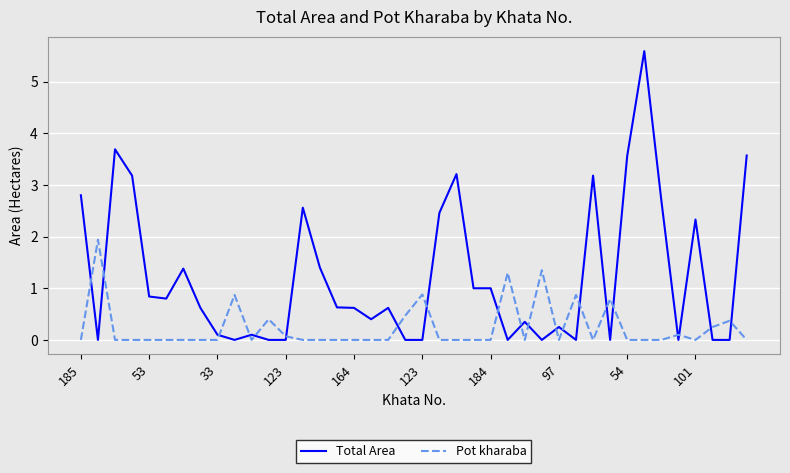

What is the average value of the Total Area series?

1.2